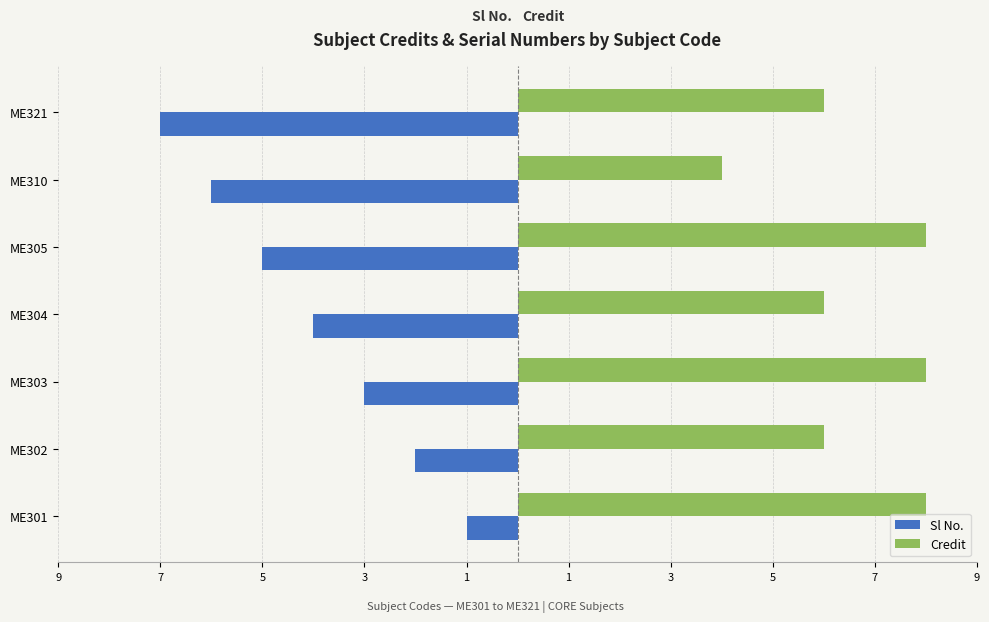

What are all the series names shown in the legend?

Sl No., Credit